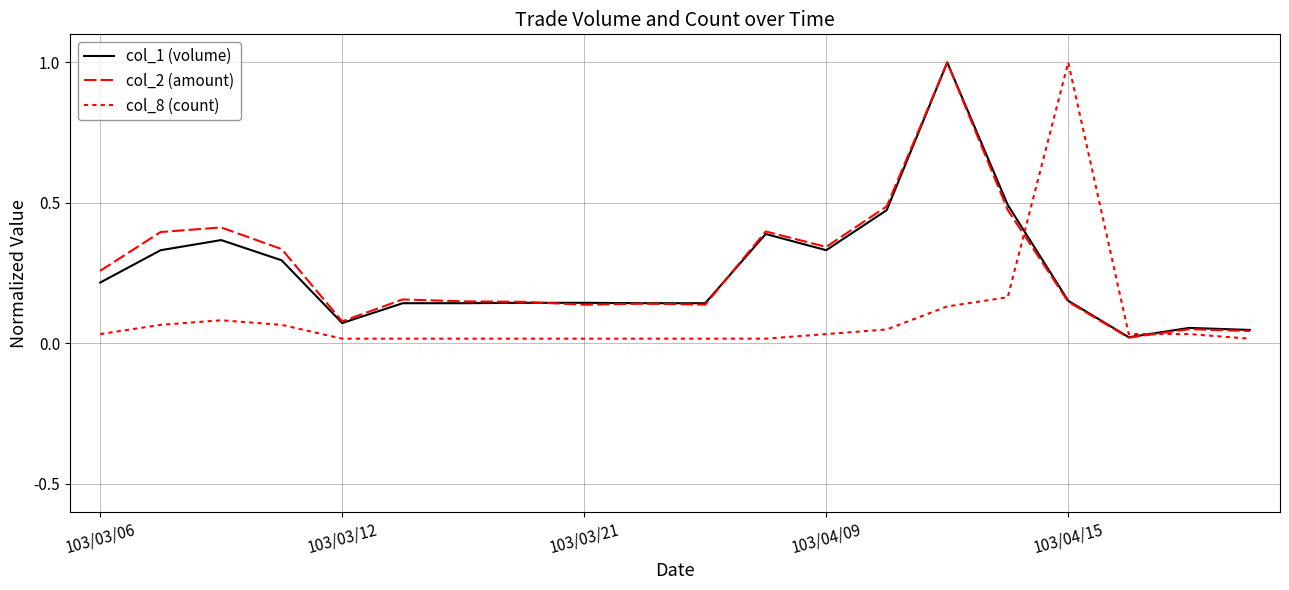

What is the value of the col_2 (amount) point at the 16th from the left?

0.5